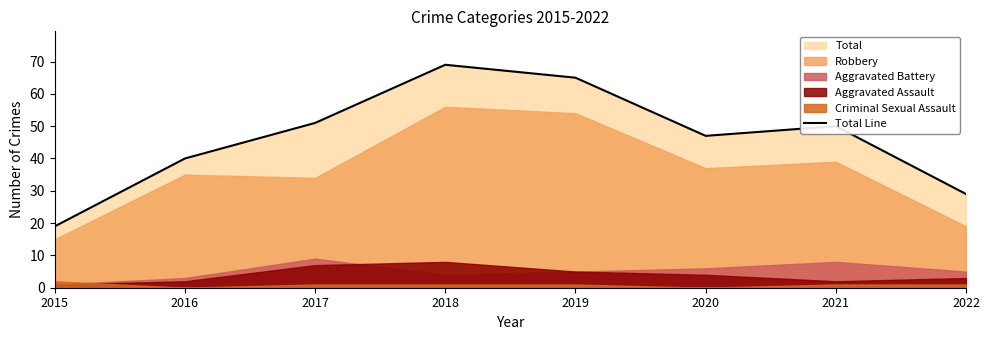

What is the ratio of the value at 2020 to the value at 2015?

2.5